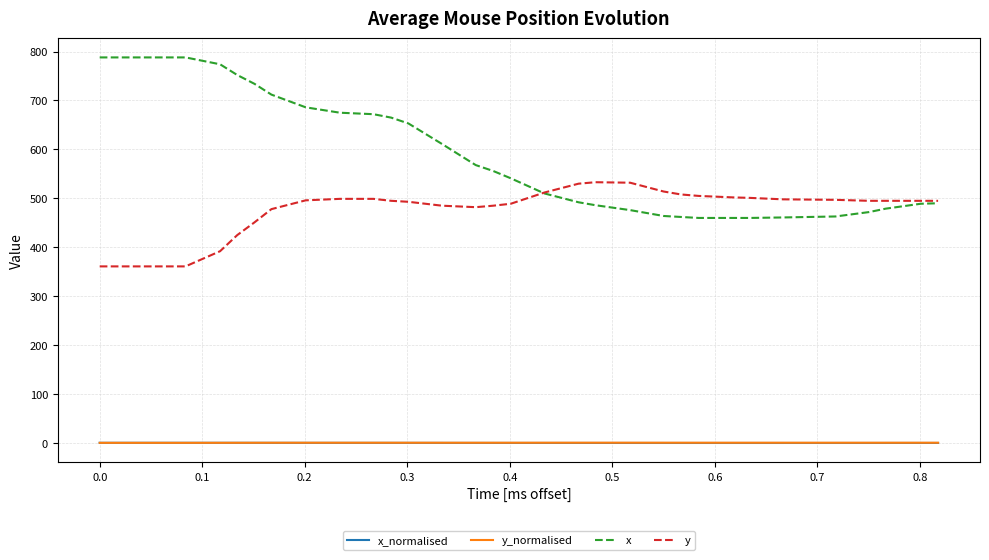

What is the highest value of the y series?

533.0